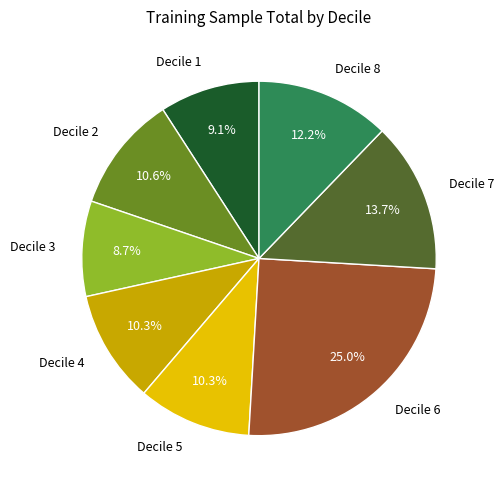

What portion of the pie excludes Decile 7?

86.3%